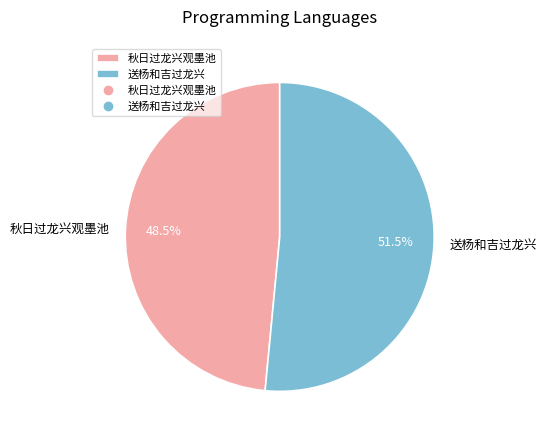

Count the number of slices in the pie.

2